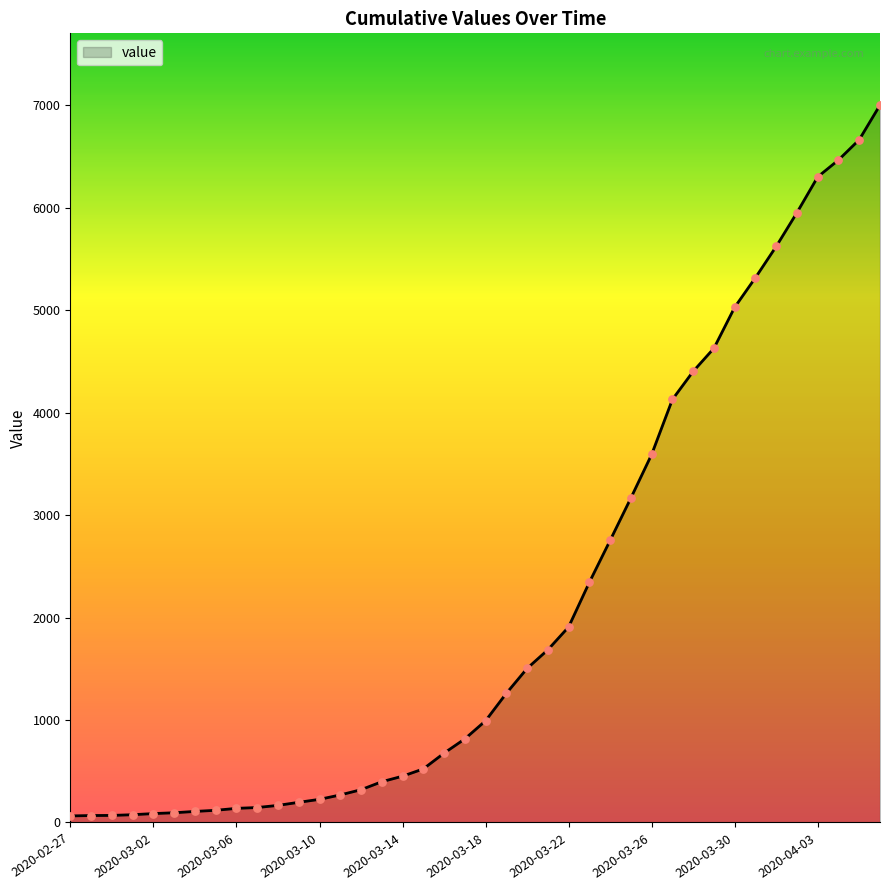

What is the maximum value shown in the chart?

7004